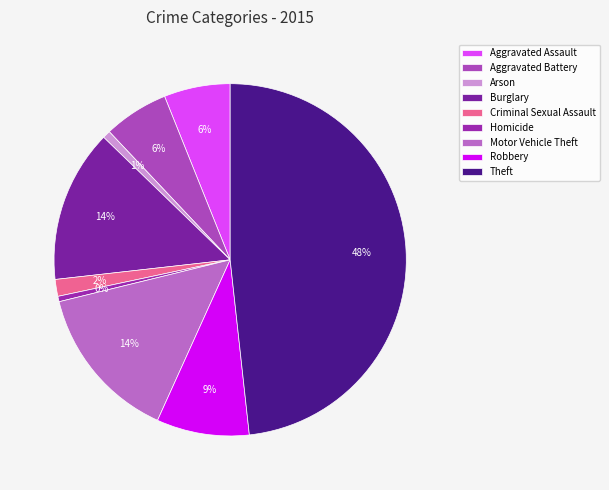

Is it true that Robbery is 9% of the pie?

True